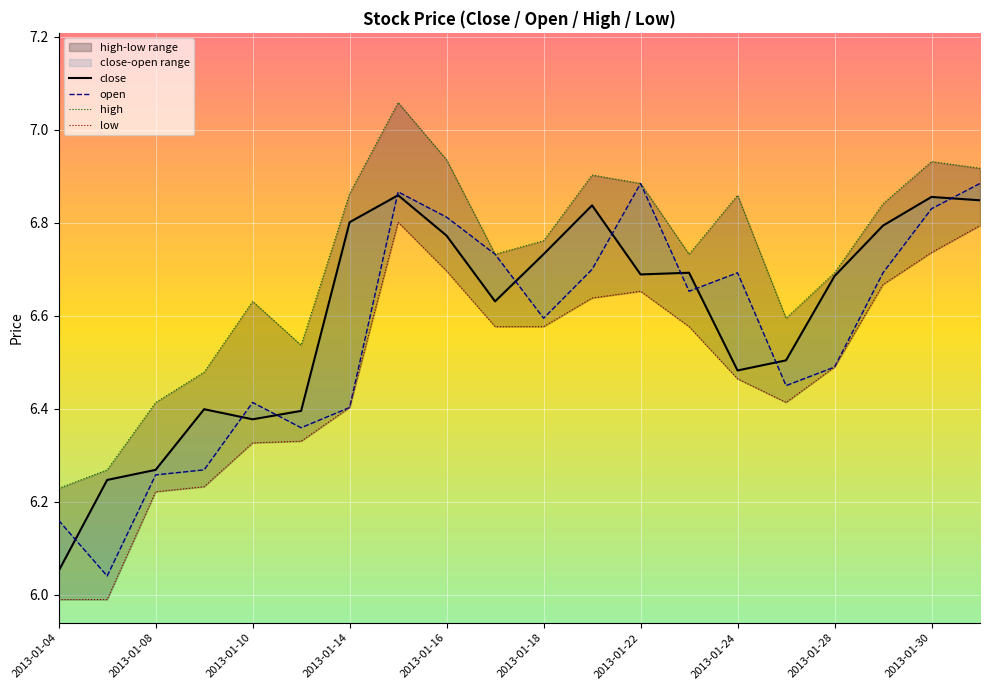

What is the spread (max minus min) of values at 13?

0.2